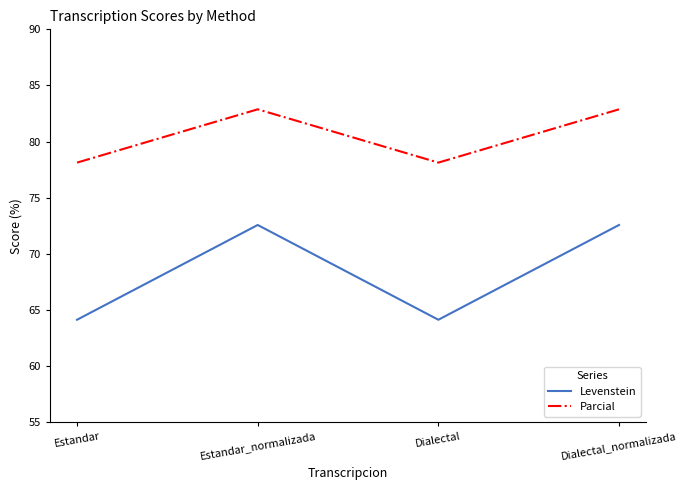

The value of Parcial at Dialectal is 18.7. True or false?

False